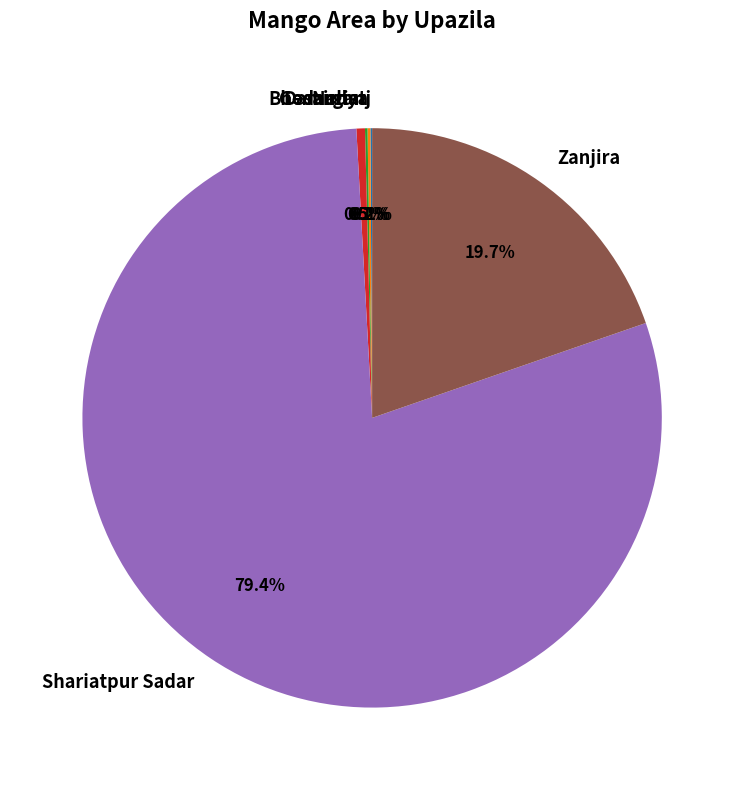

Which has a higher value, Zanjira or Shariatpur Sadar?

Shariatpur Sadar